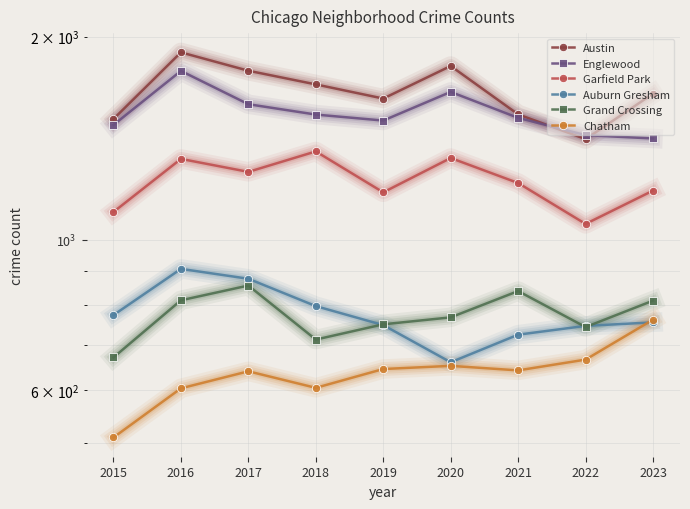

What is the difference between the Garfield Park values at 2018 and 2020?

30